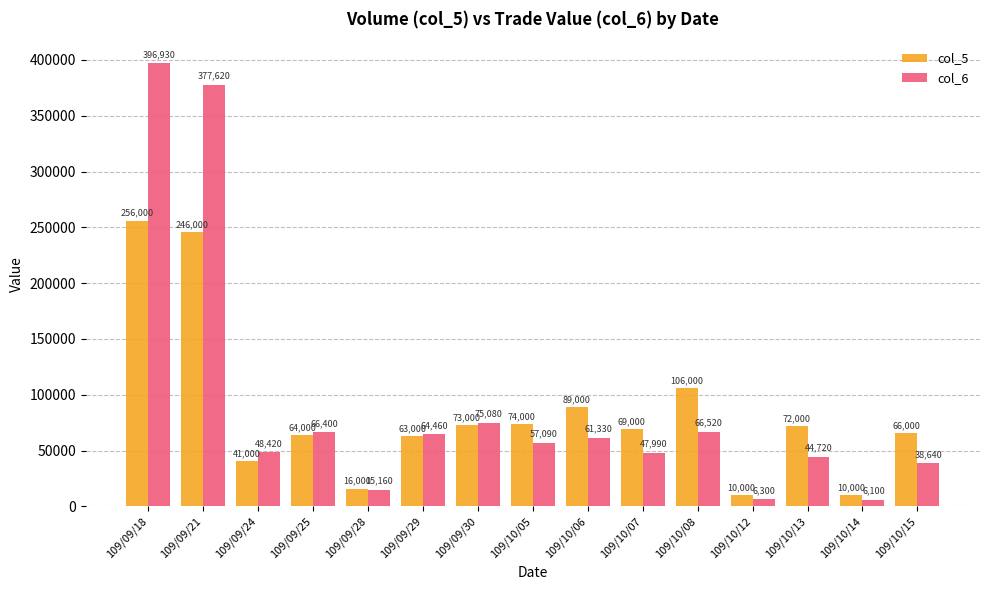

Read the col_6 value at 109/10/12, to the nearest 50.

6300